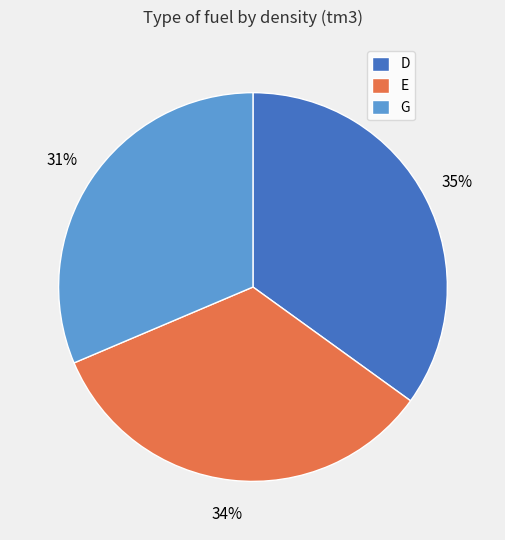

Combined, do E and D account for over 50%?

Yes